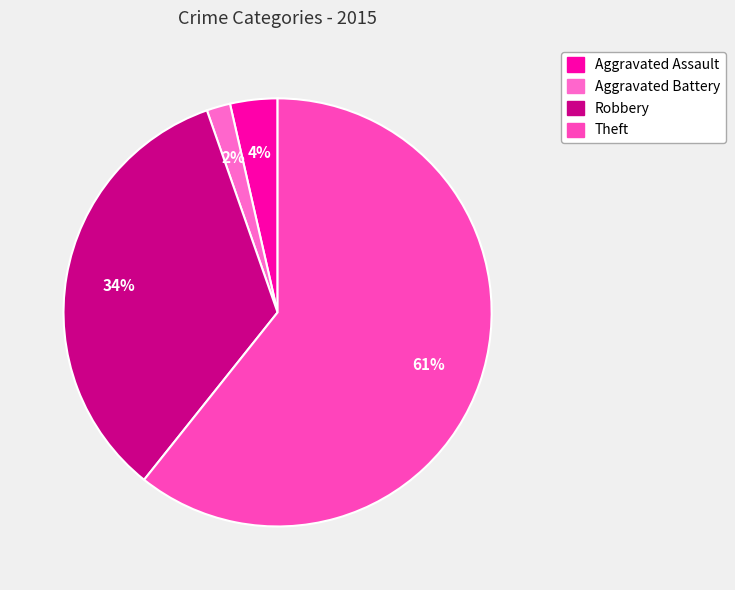

Which has a higher value, Theft or Aggravated Battery?

Theft